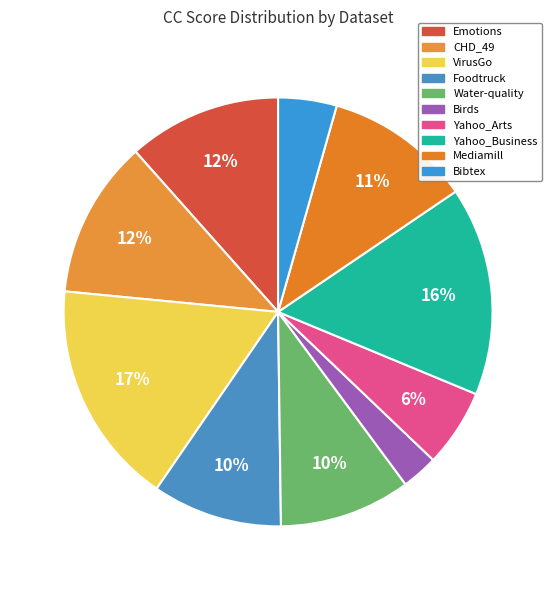

Rank the categories by value from highest to lowest.

VirusGo, Yahoo_Business, CHD_49, Emotions, Mediamill, Water-quality, Foodtruck, Yahoo_Arts, Bibtex, Birds